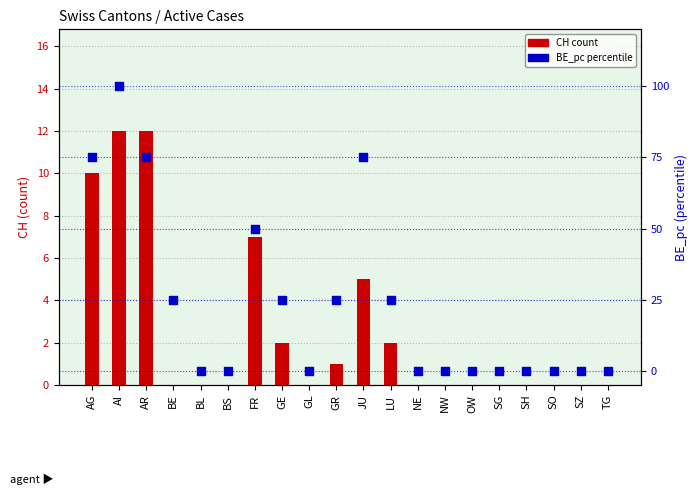

At which category is the sum across all series the highest?

AI